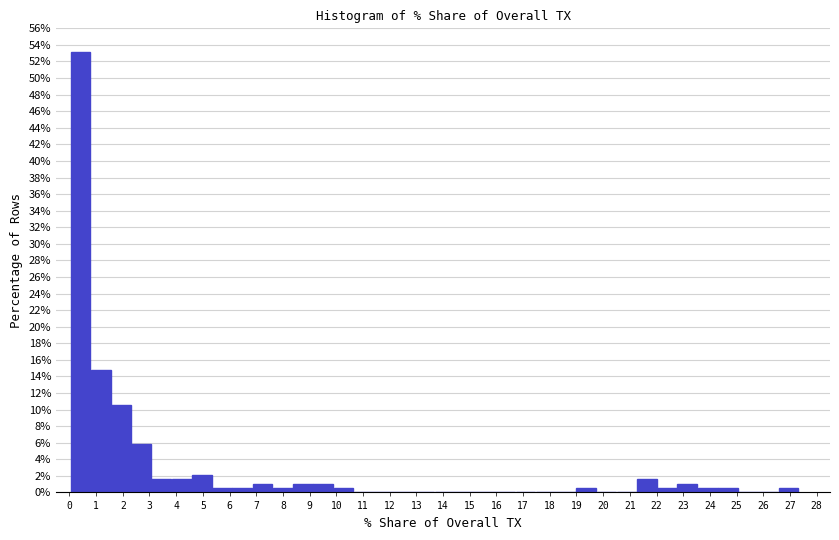

Reading left to right, transcribe this chart: for each bar, give the range it covers on the x-axis and its height. Neither the bar edges nor the heights are printed on the chart, so give them approximately, as read against the axes.

0.0 to 0.8: 53.2
0.8 to 1.6: 14.8
1.6 to 2.3: 10.6
2.3 to 3.1: 5.8
3.1 to 3.8: 1.6
3.8 to 4.6: 1.6
4.6 to 5.3: 2.2
5.3 to 6.1: 0.6
6.1 to 6.9: 0.6
6.9 to 7.6: 1.0
7.6 to 8.4: 0.6
8.4 to 9.1: 1.0
9.1 to 9.9: 1.0
9.9 to 10.6: 0.6
10.6 to 11.4: 0
11.4 to 12.2: 0
12.2 to 12.9: 0
12.9 to 13.7: 0
13.7 to 14.4: 0
14.4 to 15.2: 0
15.2 to 16.0: 0
16.0 to 16.7: 0
16.7 to 17.5: 0
17.5 to 18.2: 0
18.2 to 19.0: 0
19.0 to 19.7: 0.6
19.7 to 20.5: 0
20.5 to 21.3: 0
21.3 to 22.0: 1.6
22.0 to 22.8: 0.6
22.8 to 23.5: 1.0
23.5 to 24.3: 0.6
24.3 to 25.1: 0.6
25.1 to 25.8: 0
25.8 to 26.6: 0
26.6 to 27.3: 0.6